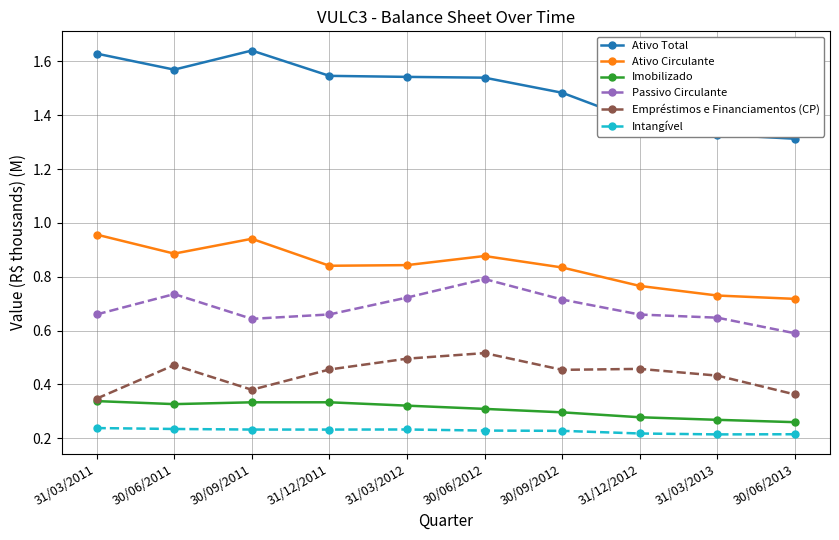

Is this an area chart (filled region under the line)?

No